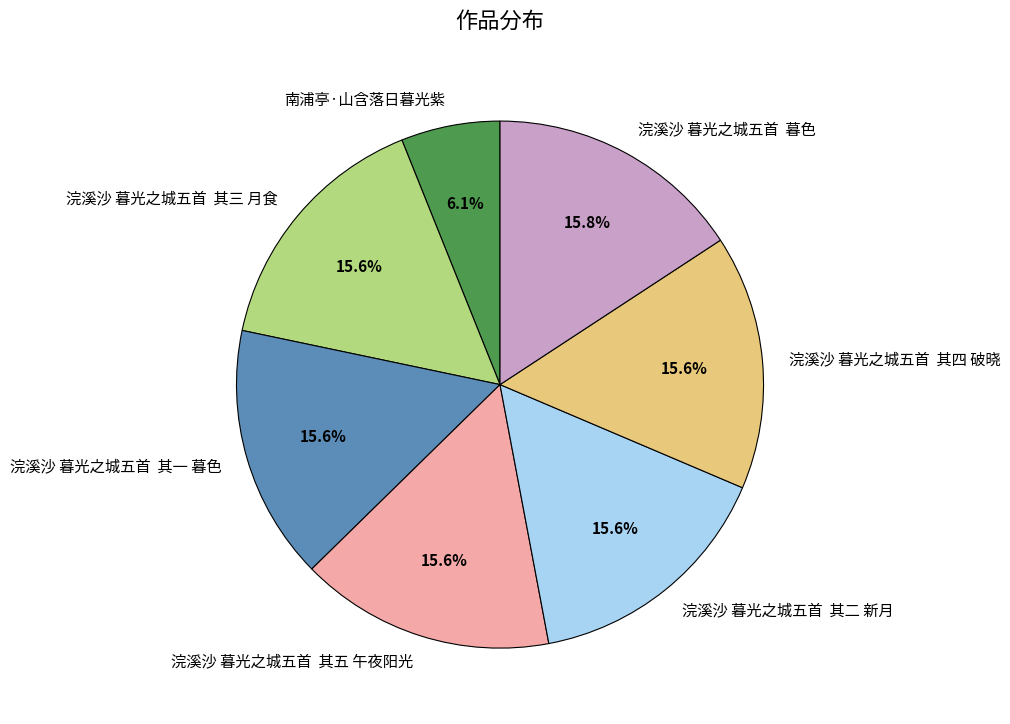

How many slices are in this pie chart?

7